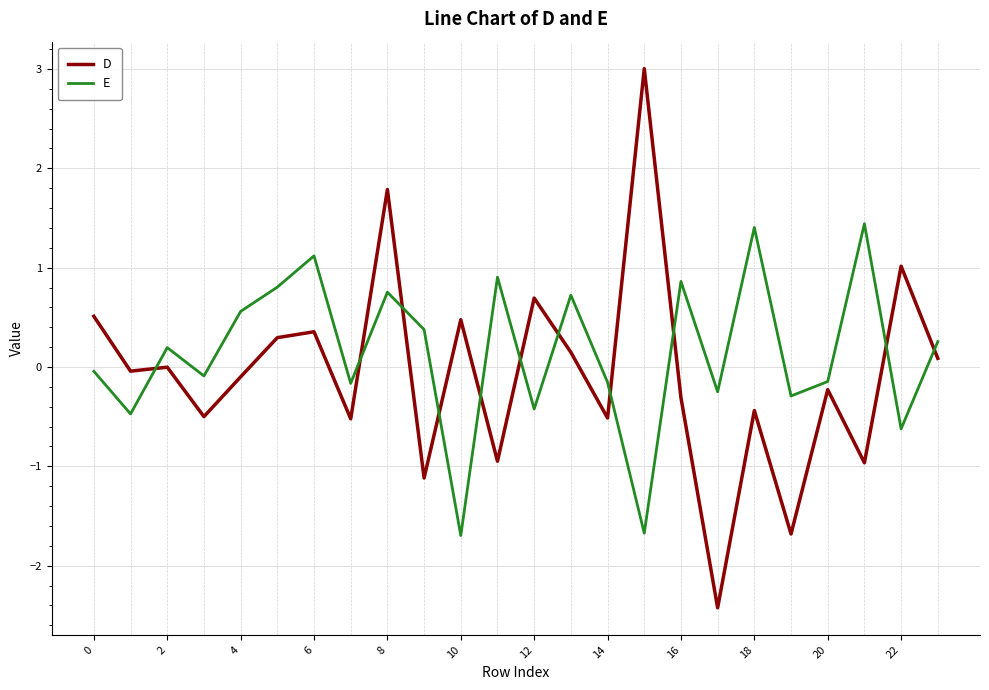

What is the difference between the maximum and minimum values in the D series?

5.4